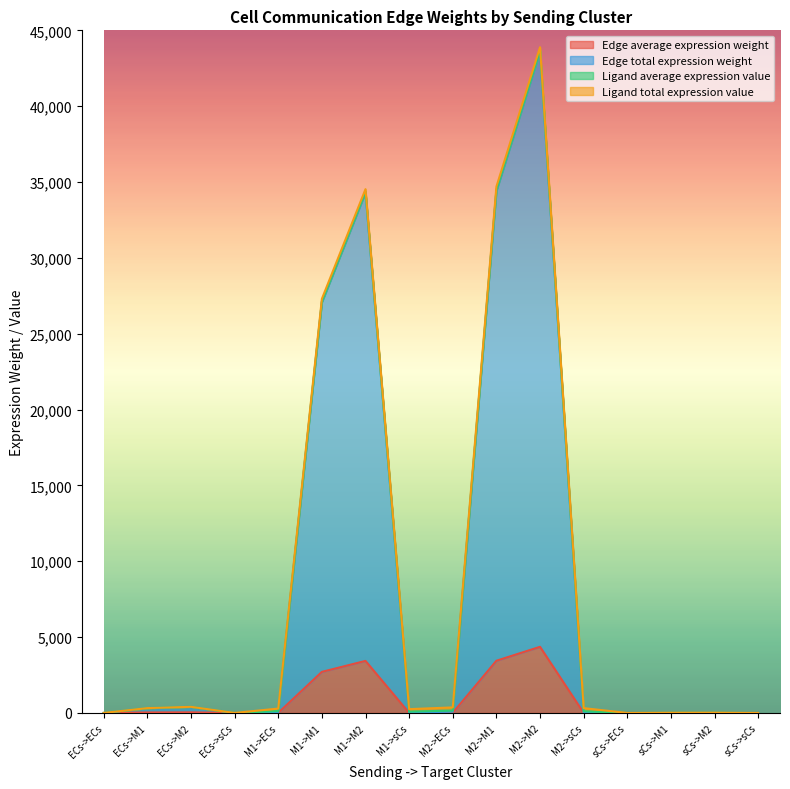

Between sCs->M1 and sCs->M2, which series saw the biggest shift?

Edge total expression weight